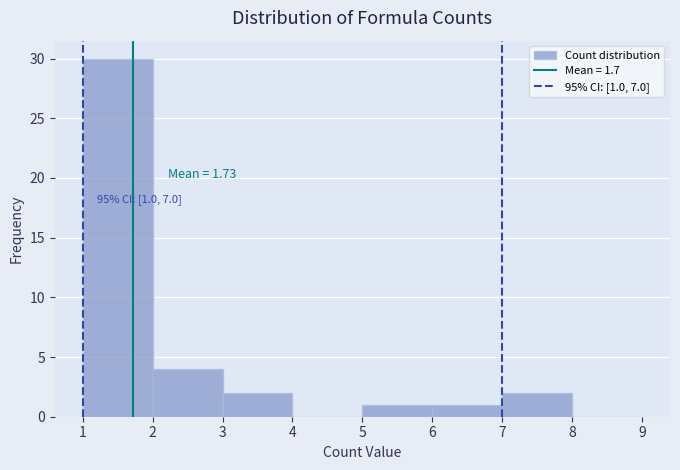

Which range on the x-axis has the tallest bar?

1 to 2